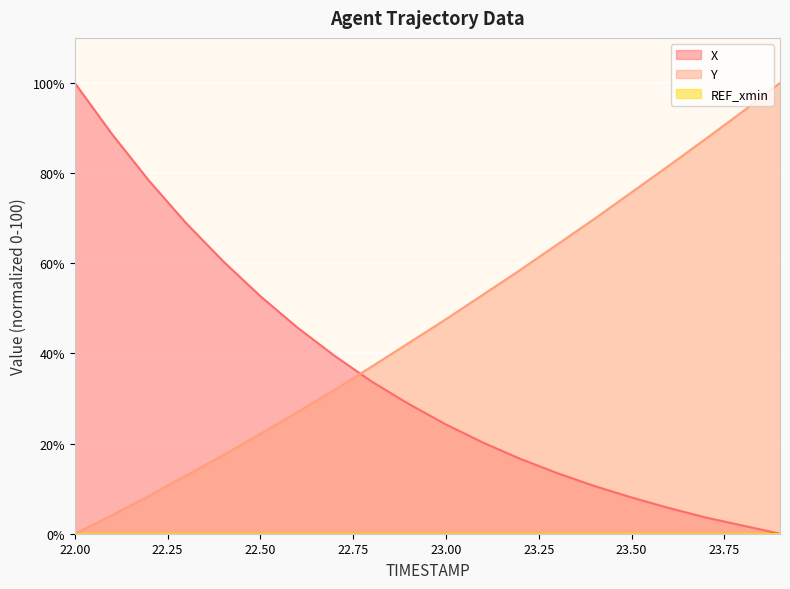

Is it true that X equals 40.6 at 22.9?

False